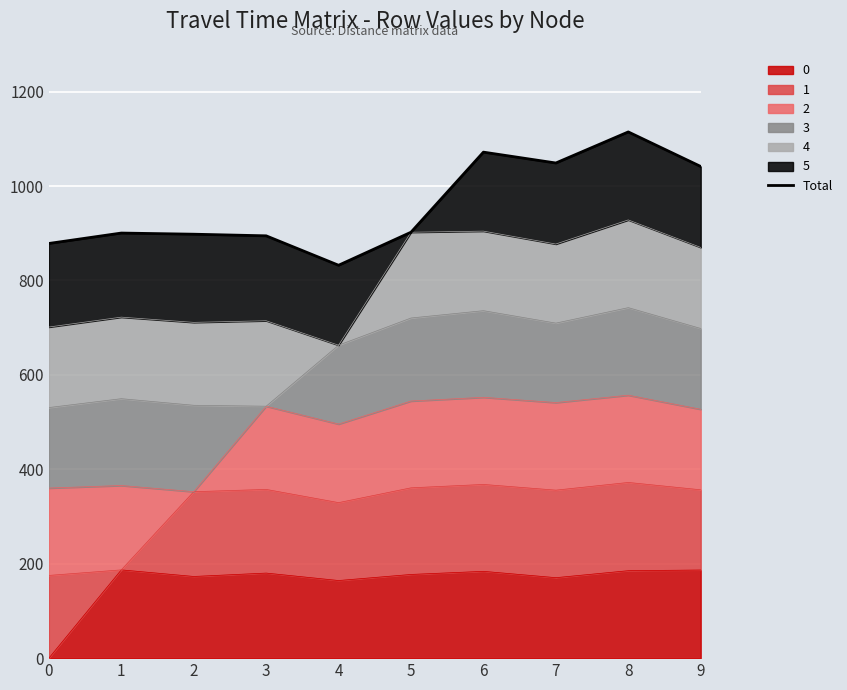

What is the sum of the values at 3 and 5?

1796.9